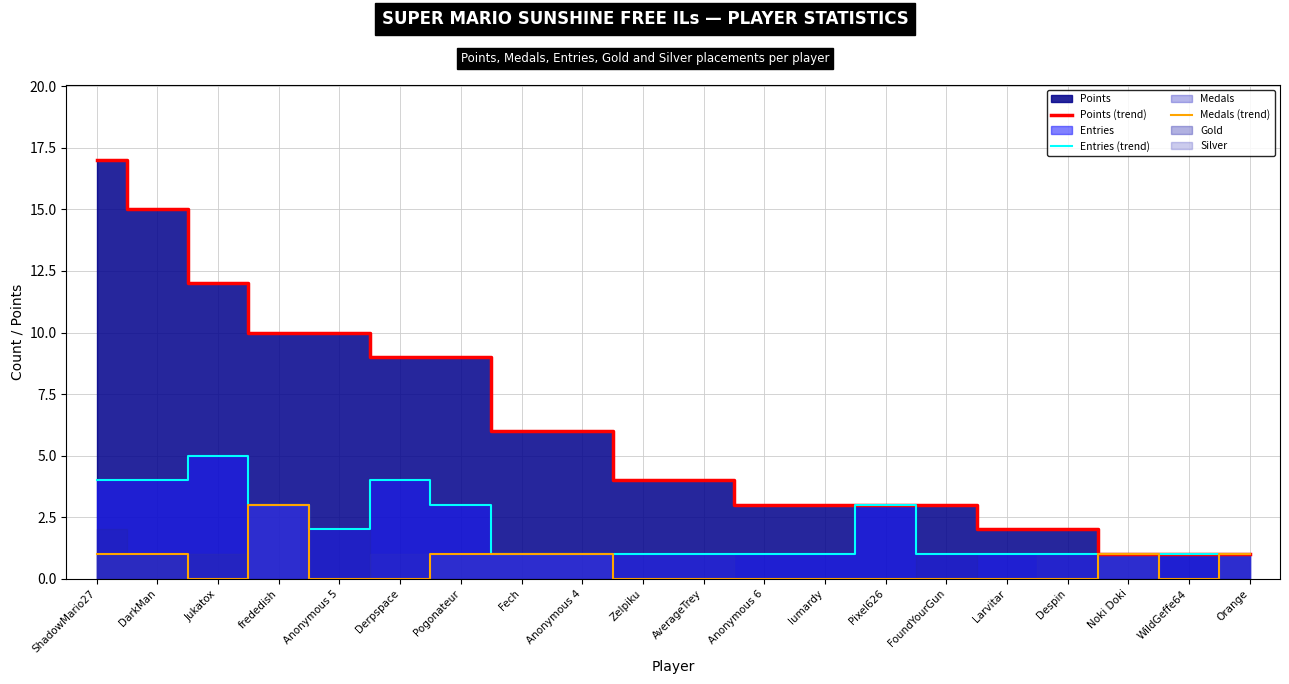

What is the value of the Entries (trend) point at the 4th from the left?

3